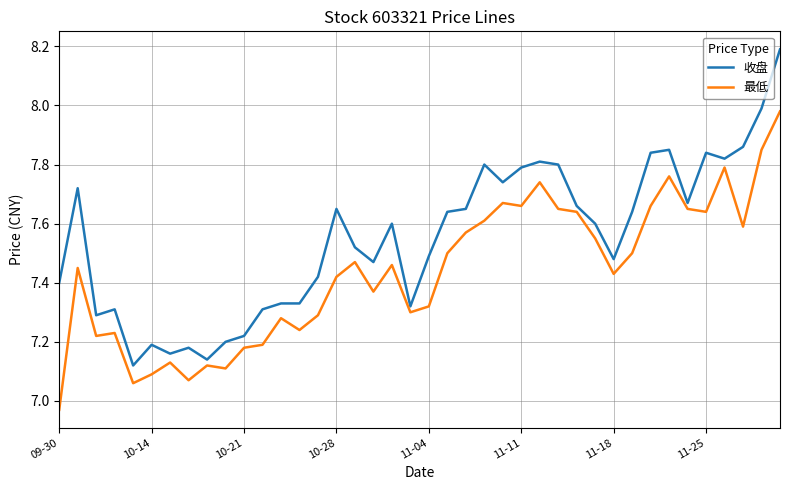

What is the maximum value for 收盘?

8.2